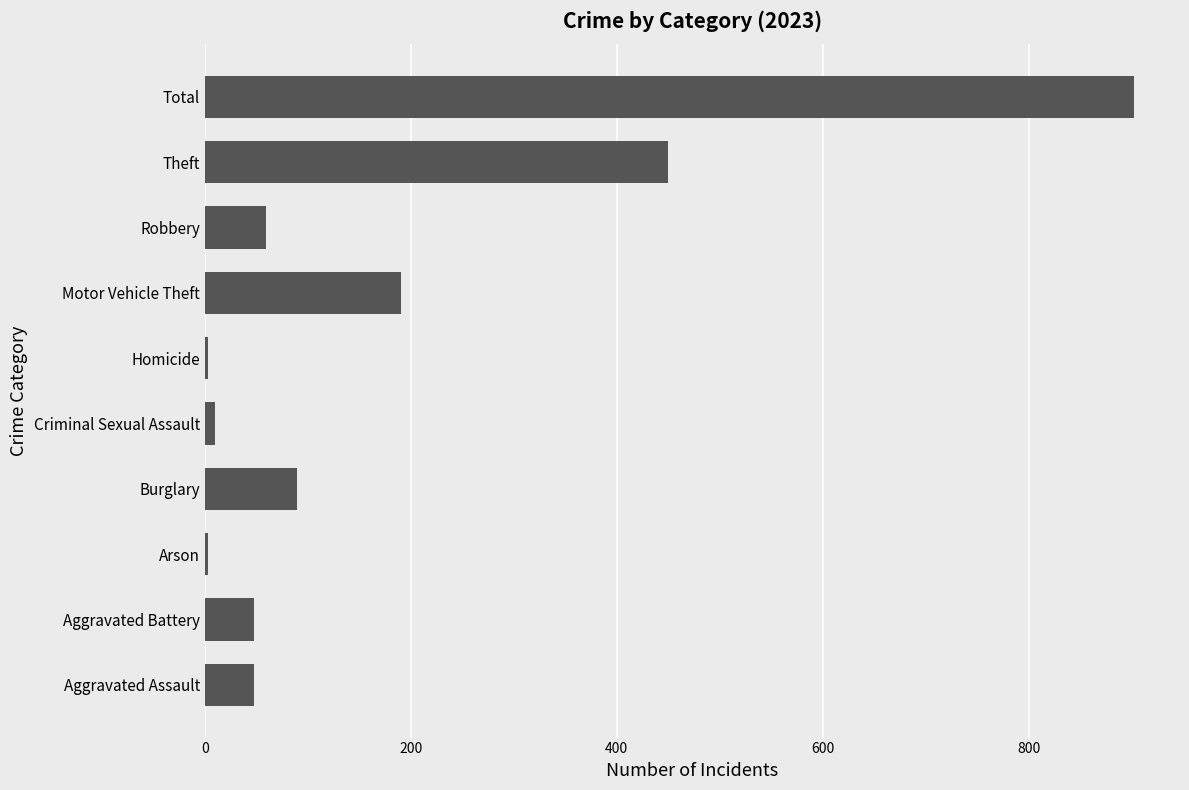

Is it true that the value at Motor Vehicle Theft is 191?

True